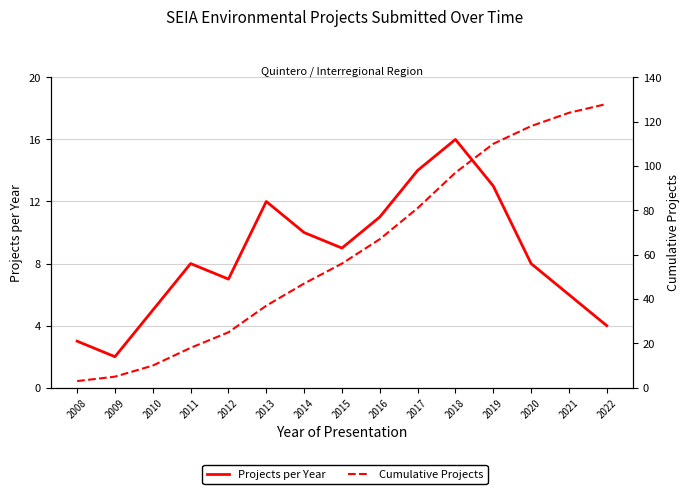

Rank the series by their maximum value, from highest to lowest.

Cumulative Projects, Projects per Year